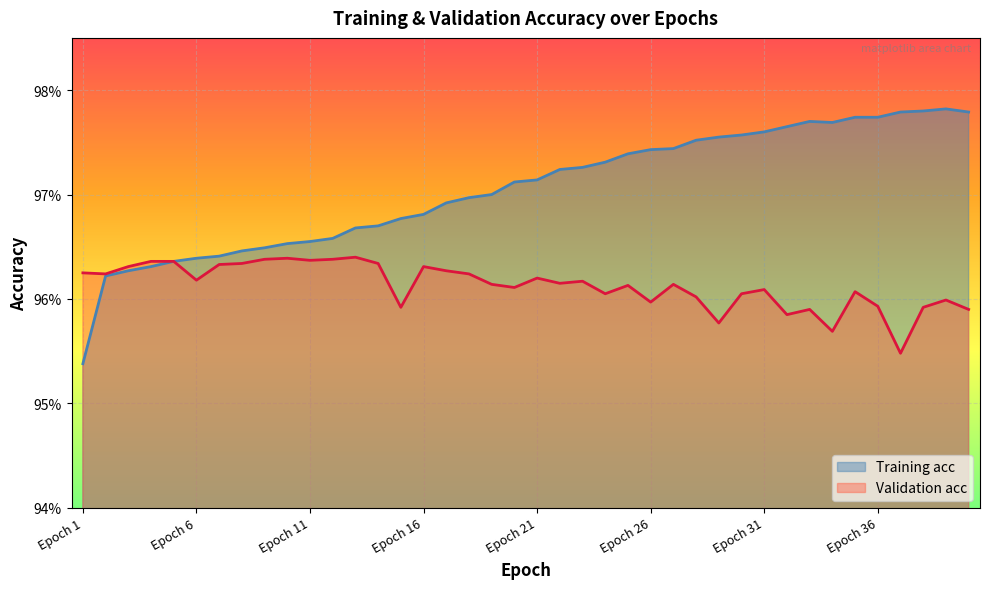

What is the approximate value of Validation acc at Epoch 20?

1.0